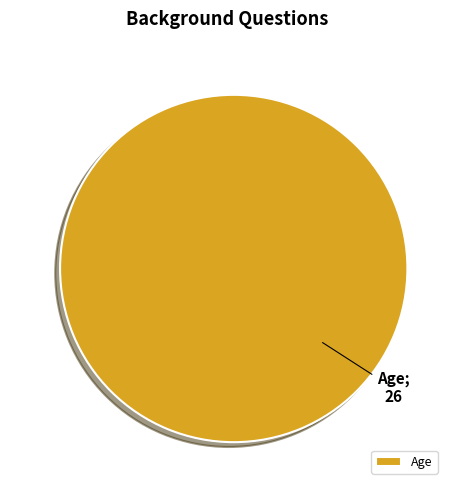

The Age slice represents 100% of the pie. True or false?

True